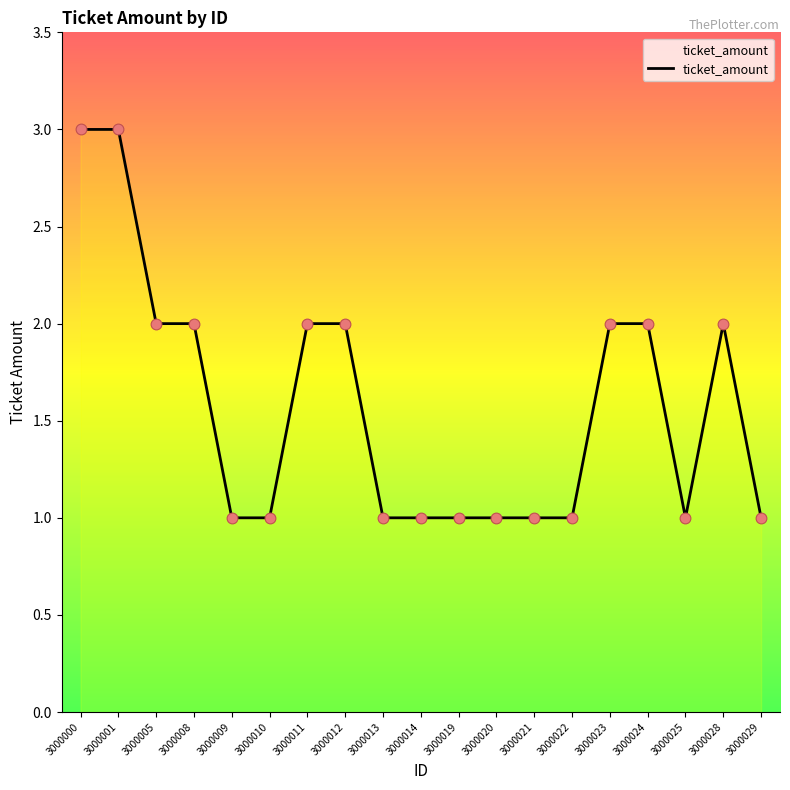

Which has a higher value, 3000000 or 3000008?

3000000